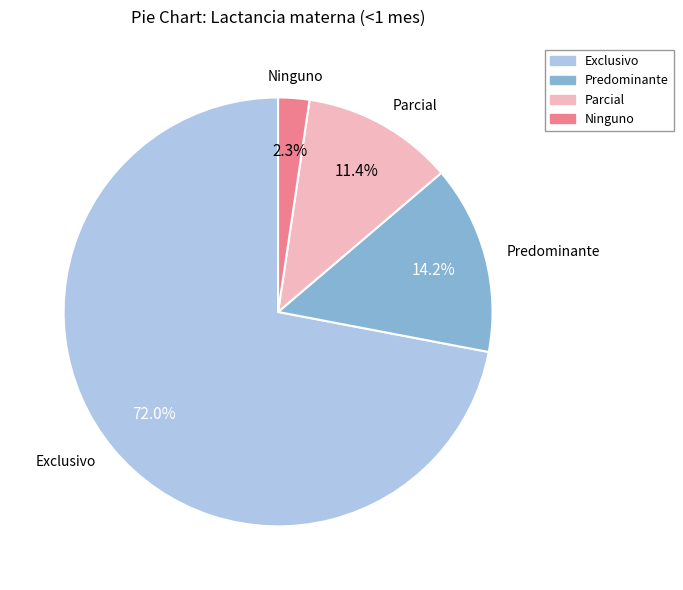

To the nearest percent, what is the combined percentage of Parcial and Predominante?

26%